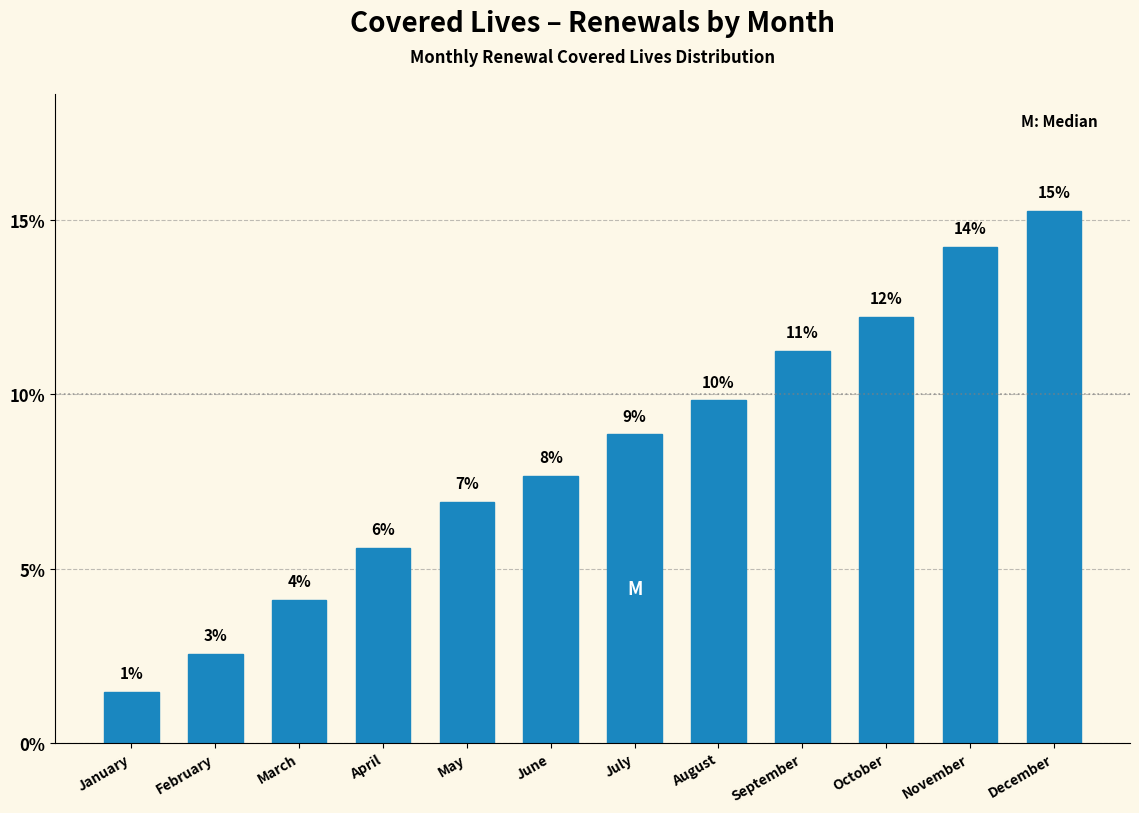

How many bars are there in total?

12